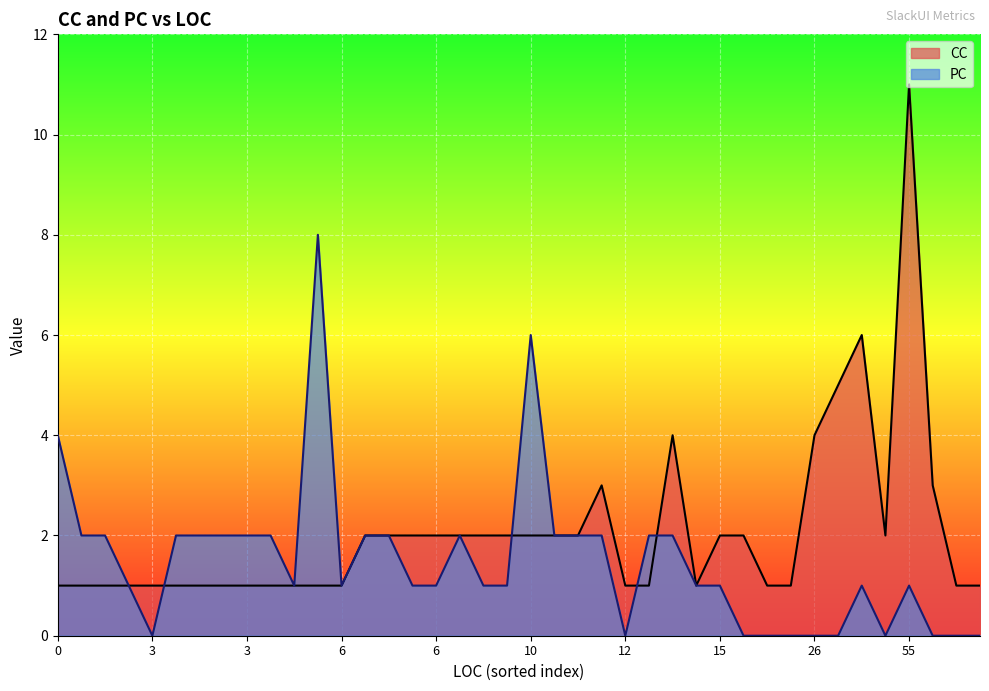

How many data points in CC are above 2?

7